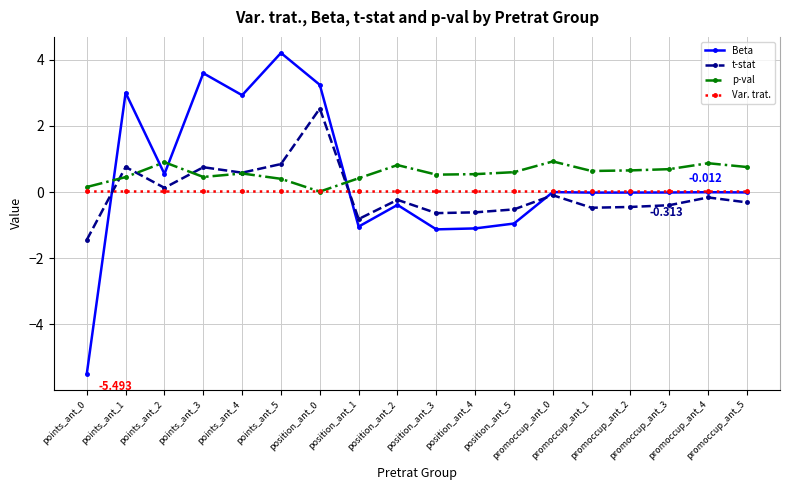

What is the difference between the maximum and minimum values in the t-stat series?

4.0